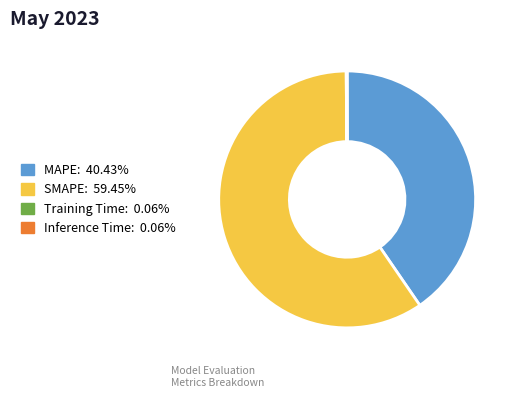

Does any single category account for the majority?

Yes